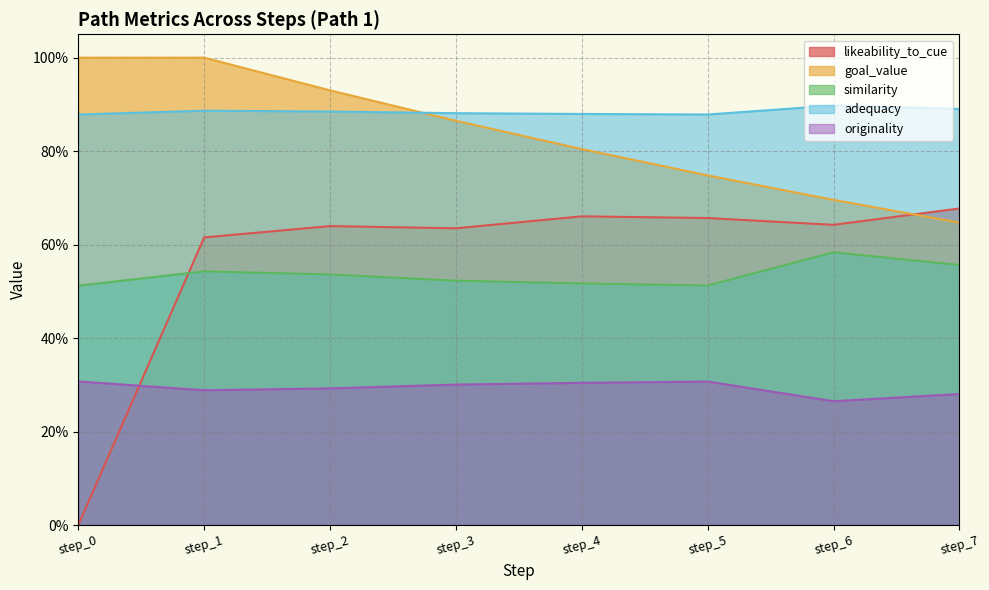

Which series has the widest spread of values?

likeability_to_cue